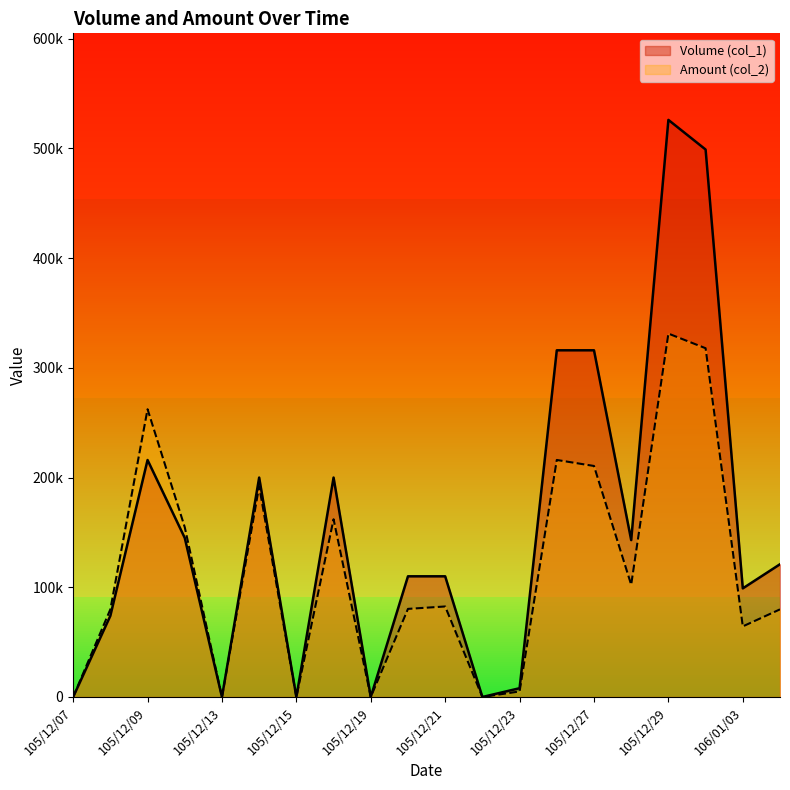

Reading left to right, what are all the values shown in this chart?

Volume (col_1): 105/12/07=0	105/12/08=74000	105/12/09=216000	105/12/12=145000	105/12/13=0	105/12/14=200000	105/12/15=0	105/12/16=200000	105/12/19=0	105/12/20=110000	105/12/21=110000	105/12/22=0	105/12/23=8000	105/12/26=316000	105/12/27=316000	105/12/28=143000	105/12/29=526000	105/12/30=499000	106/01/03=99000	106/01/04=121000
Amount (col_2): 105/12/07=0	105/12/08=79920	105/12/09=262260	105/12/12=154690	105/12/13=0	105/12/14=192000	105/12/15=0	105/12/16=162000	105/12/19=0	105/12/20=80300	105/12/21=82500	105/12/22=0	105/12/23=5040	105/12/26=216040	105/12/27=210560	105/12/28=102320	105/12/29=331220	105/12/30=317880	106/01/03=64350	106/01/04=79860